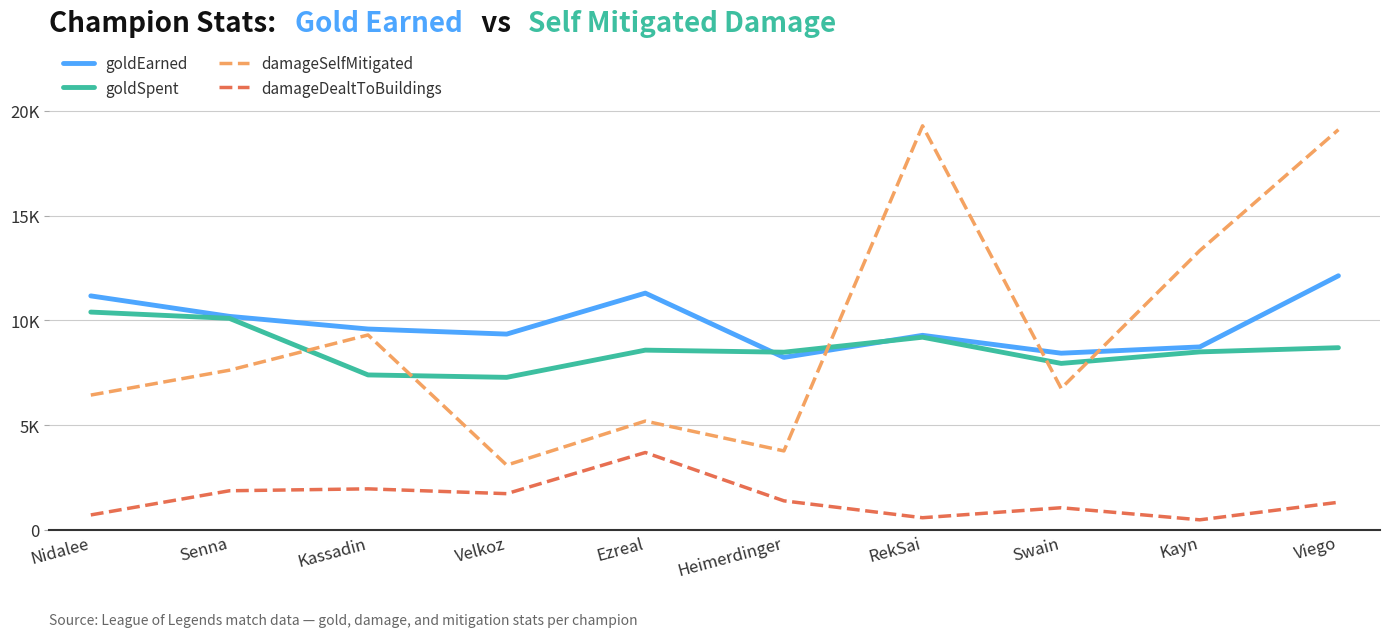

What are all the series names shown in the legend?

goldEarned, goldSpent, damageSelfMitigated, damageDealtToBuildings